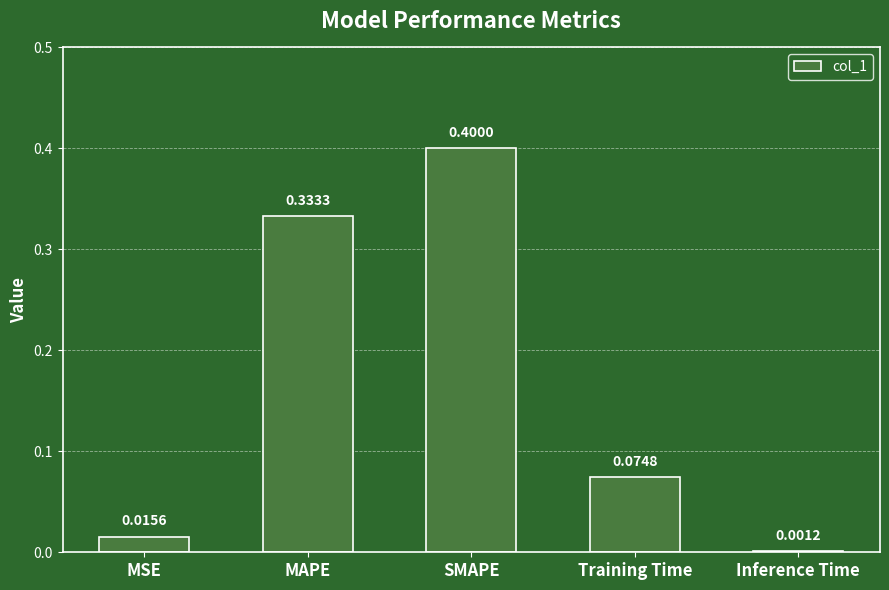

What is the sum of the values at SMAPE and Training Time?

0.5